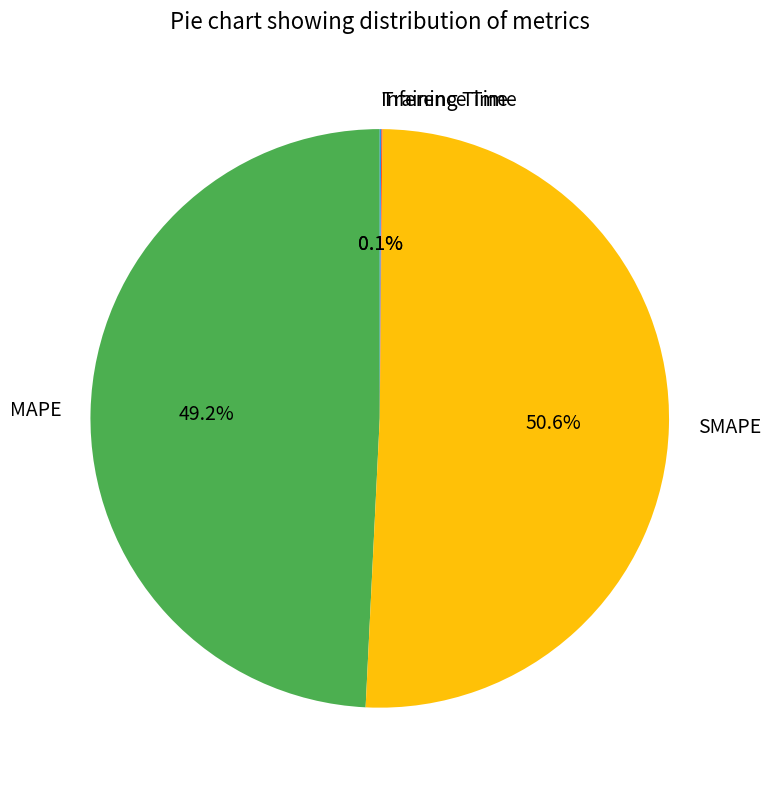

Is there any slice that represents more than half of the pie?

Yes